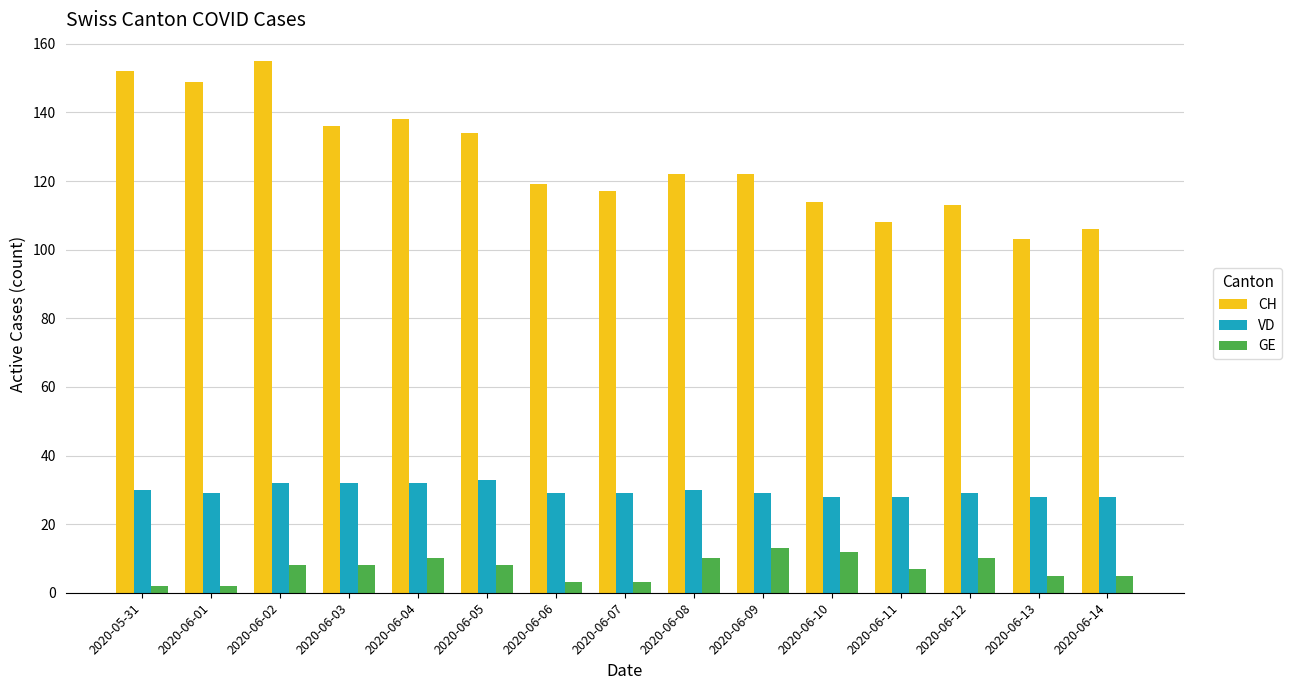

Which series changed the most between 2020-06-06 and 2020-06-13?

CH